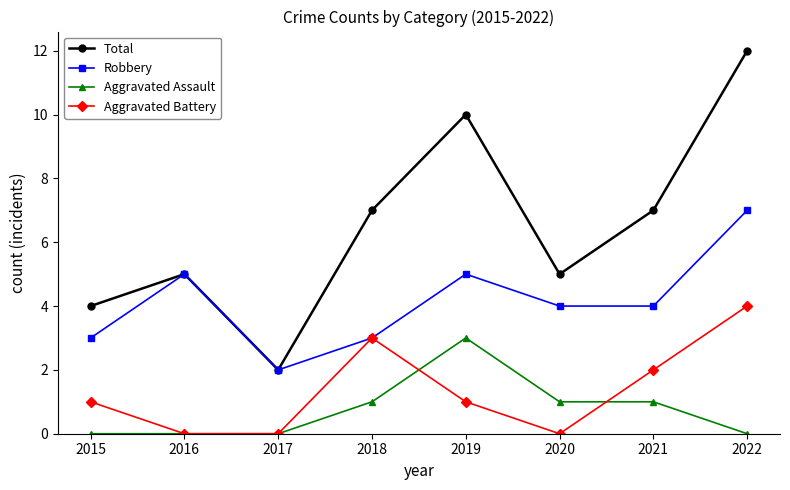

Is it true that Total equals 5 at 2020?

True